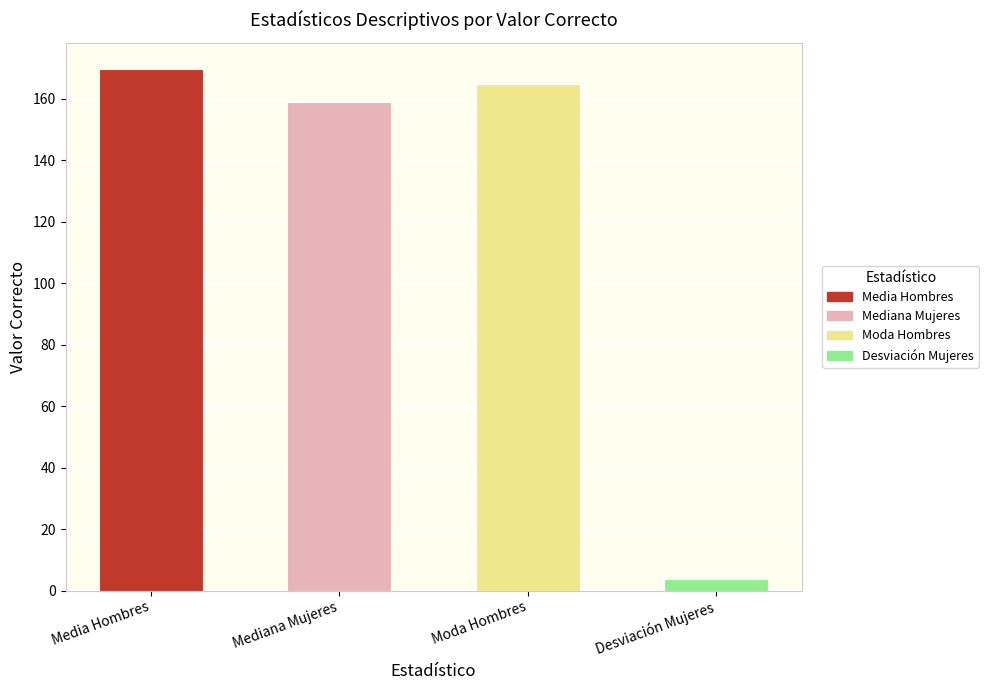

The value at Moda Hombres is 276.0. True or false?

False